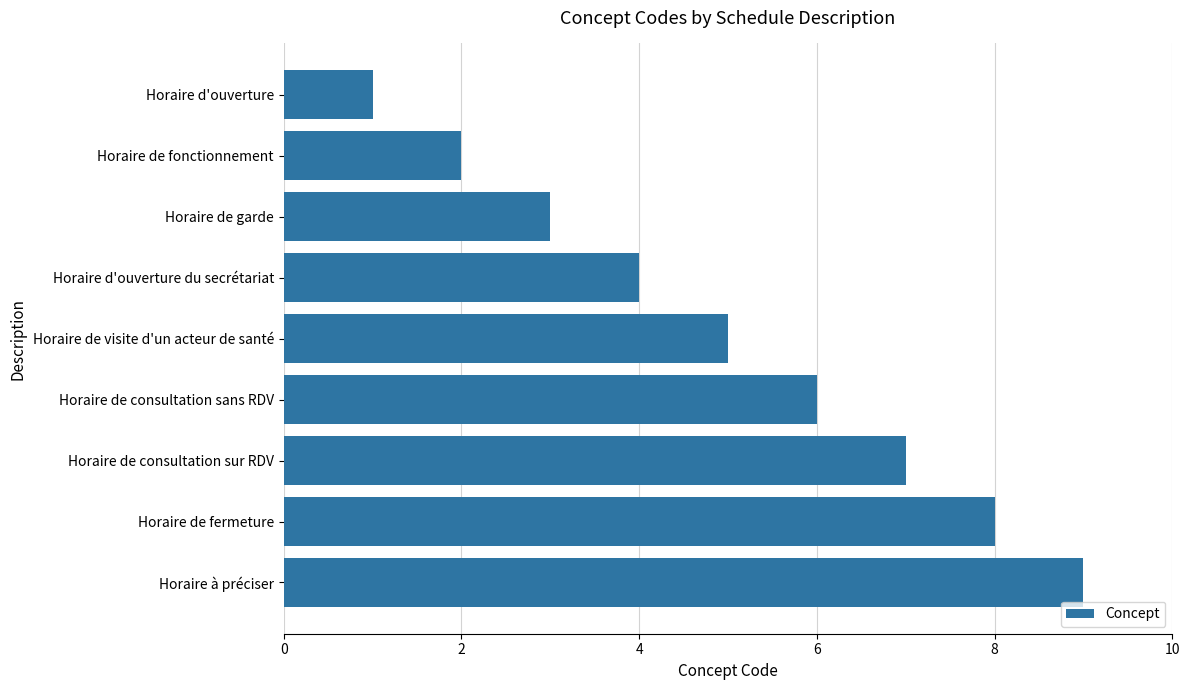

What is the minimum value shown in the chart?

1